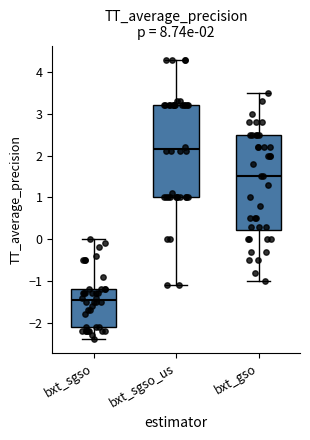

Which box's median line is the highest?

bxt_sgso_us